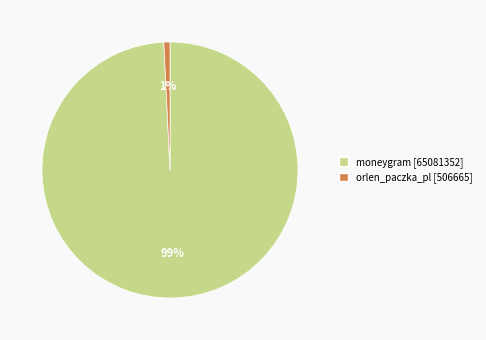

Which slice is the largest?

moneygram